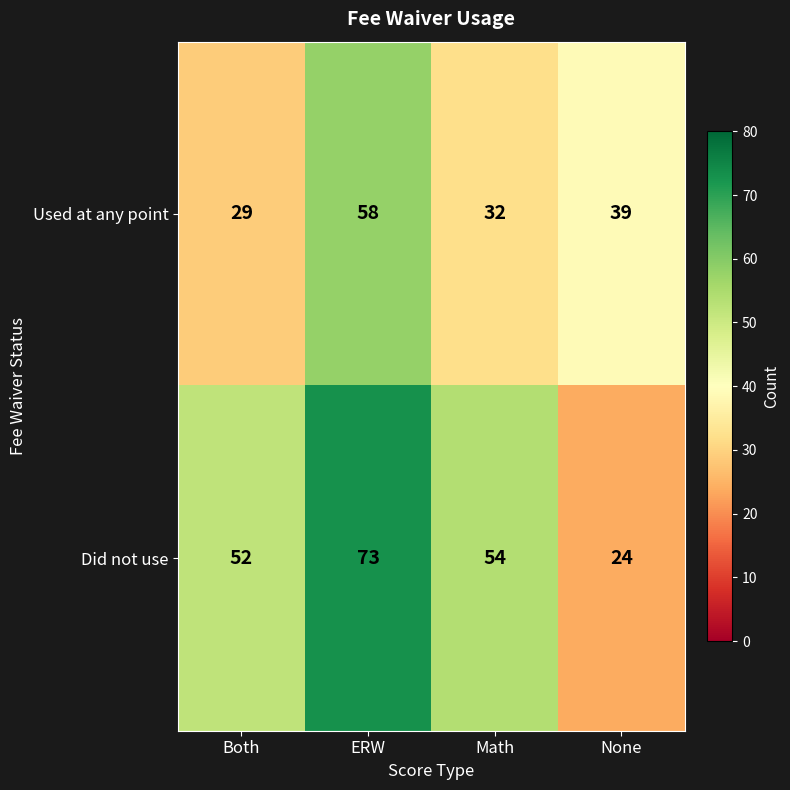

How many Used at any point values are between 32 and 58?

3